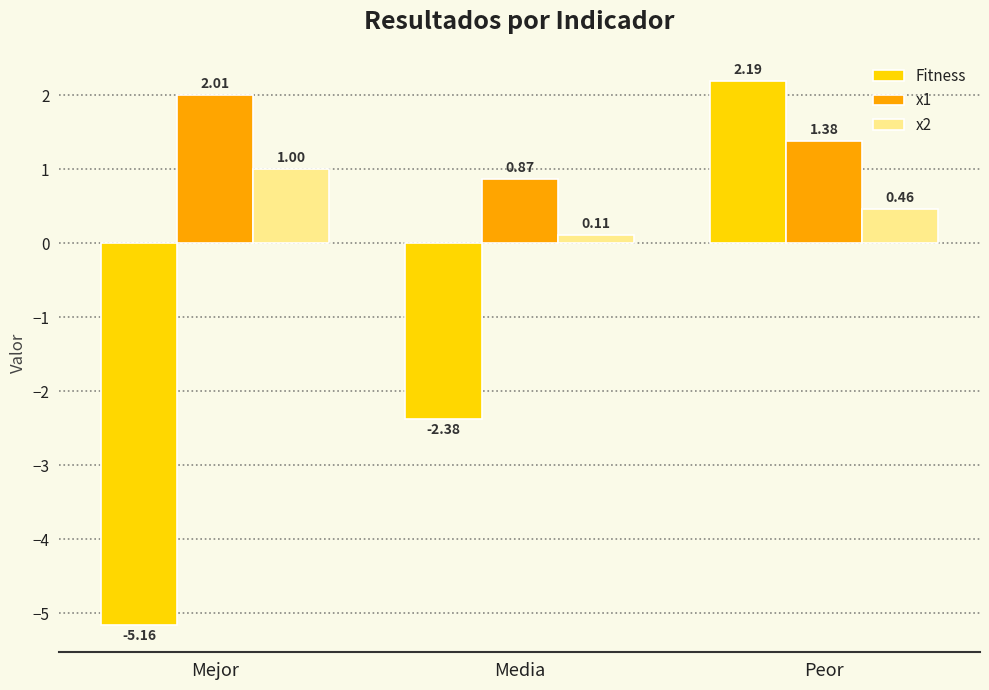

What is the difference between the highest and lowest values at Mejor?

7.2